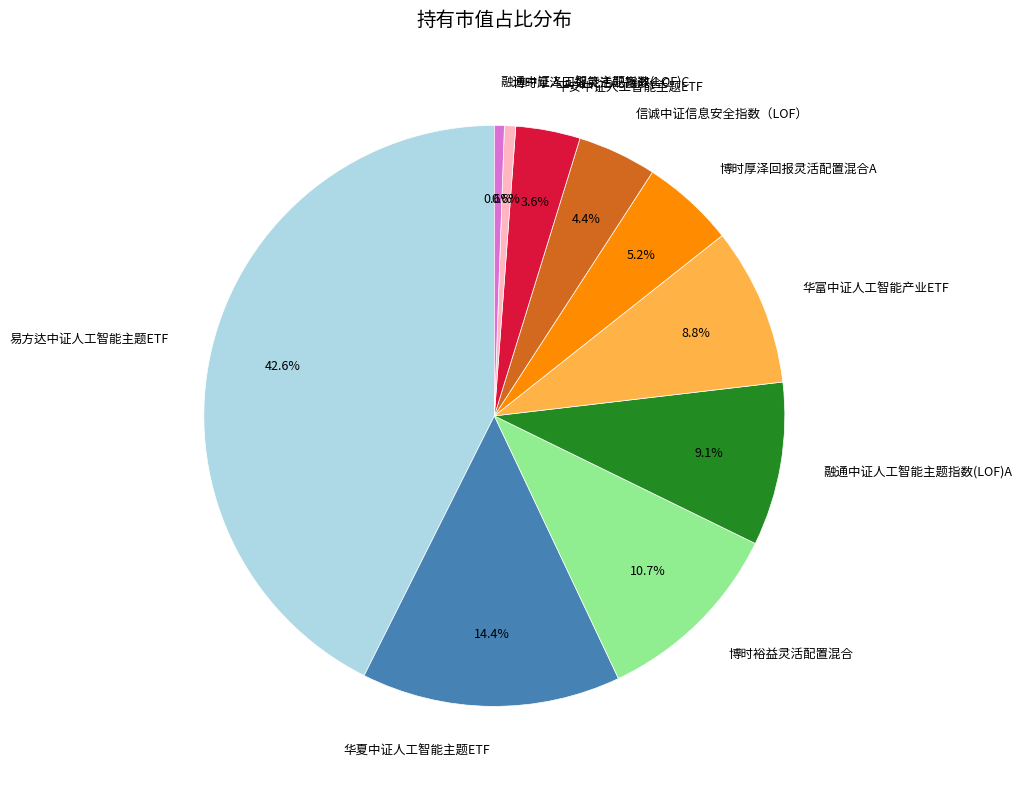

Is 博时厚泽回报灵活配置混合A the majority of the pie?

No